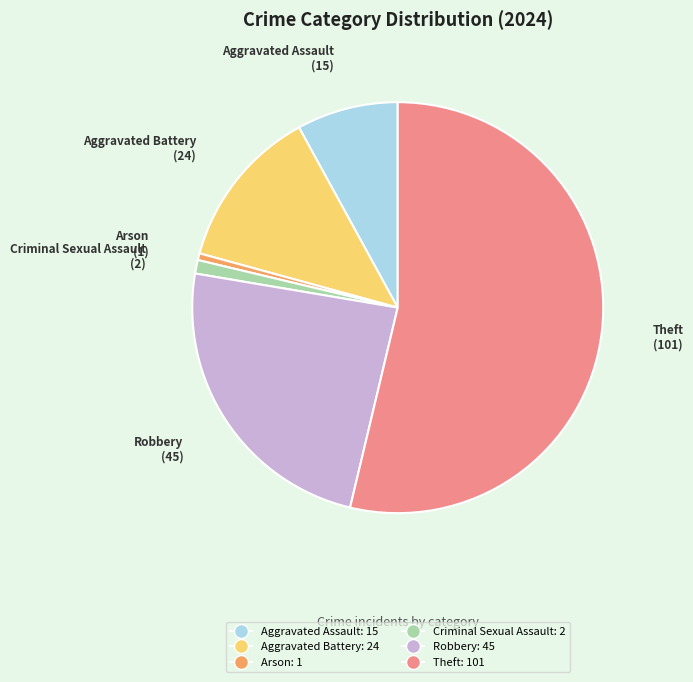

Combined, do Criminal Sexual Assault and Aggravated Assault account for over 50%?

No